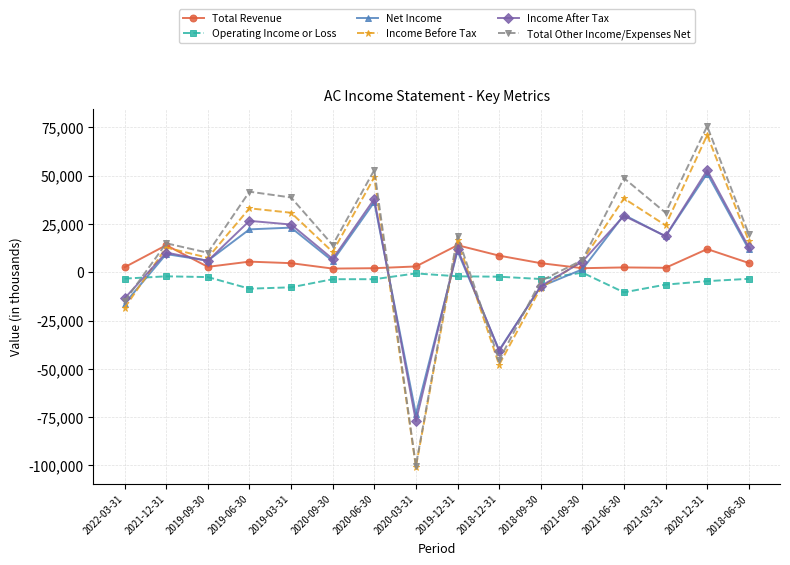

How many times do Total Revenue and Income Before Tax cross each other?

5